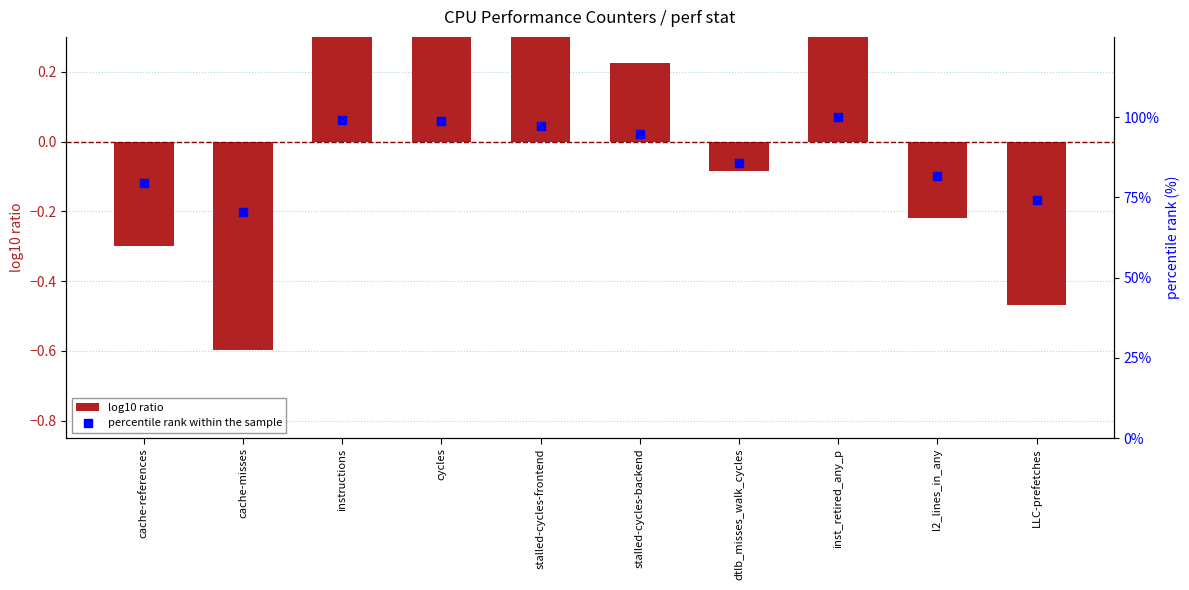

At which category is the sum across all series the highest?

inst_retired_any_p